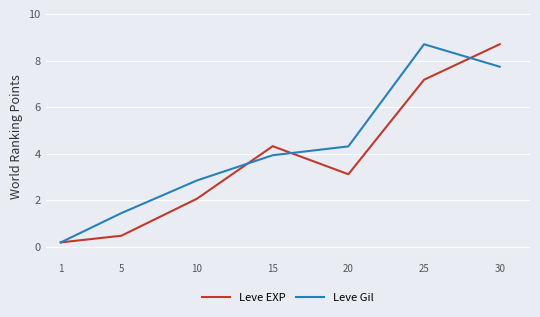

Reading left to right, transcribe all the data shown in this chart.

Leve EXP: 0.2	0.5	2.1	4.3	3.1	7.2	8.7
Leve Gil: 0.2	1.5	2.9	3.9	4.3	8.7	7.7